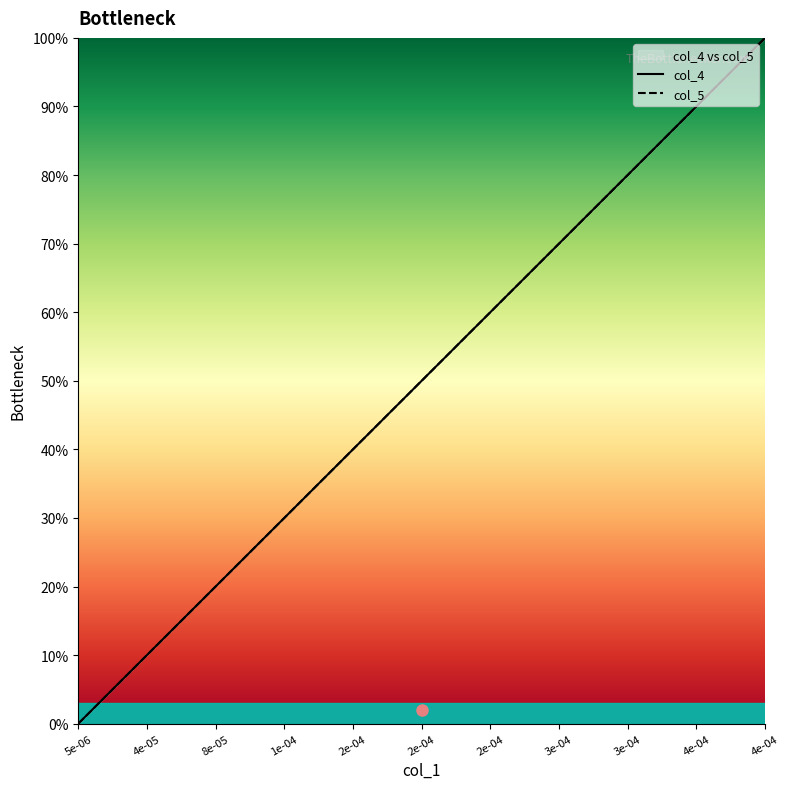

True or false: col_4 has more than 2 interior local peaks.

False